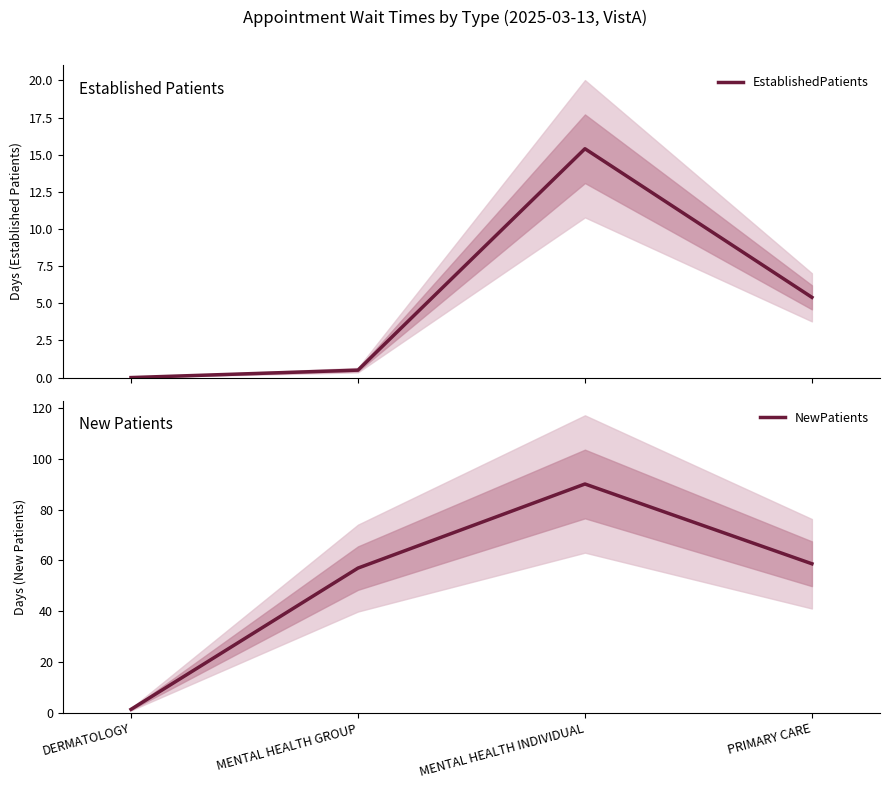

Reading left to right, extract all data points from this chart.

EstablishedPatients: DERMATOLOGY=0.0	MENTAL HEALTH GROUP=0.5	MENTAL HEALTH INDIVIDUAL=15.4	PRIMARY CARE=5.4
NewPatients: DERMATOLOGY=1.4	MENTAL HEALTH GROUP=57.0	MENTAL HEALTH INDIVIDUAL=90.1	PRIMARY CARE=58.7